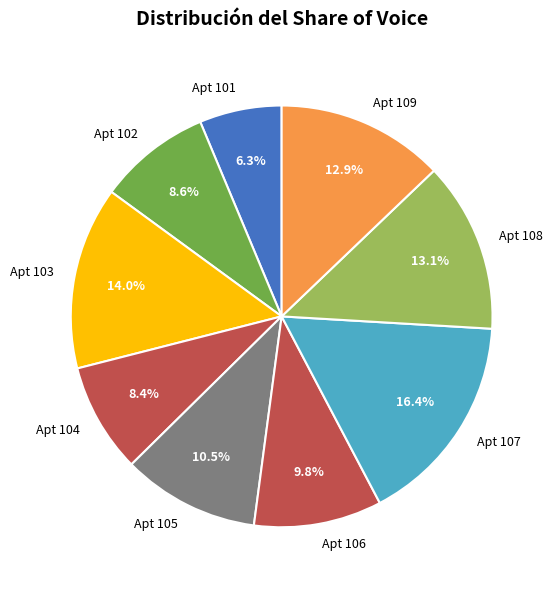

How much of the chart is everything except Apt 107?

83.6%